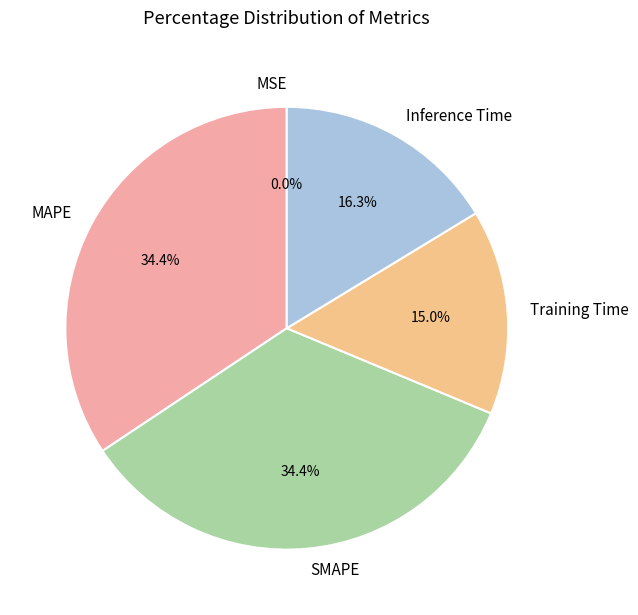

Does any single category account for the majority?

No